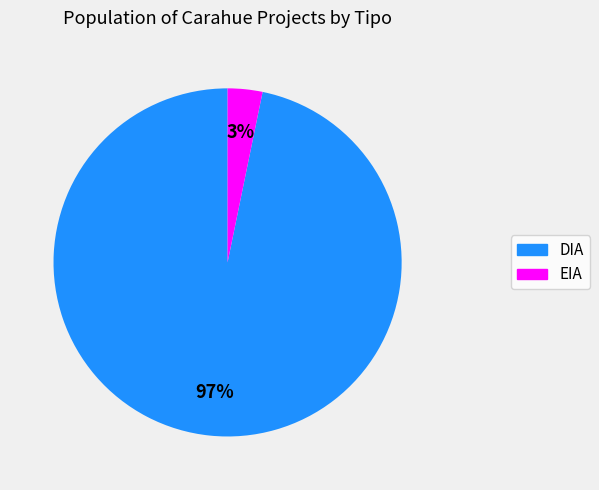

Combined, do DIA and EIA account for over 50%?

Yes